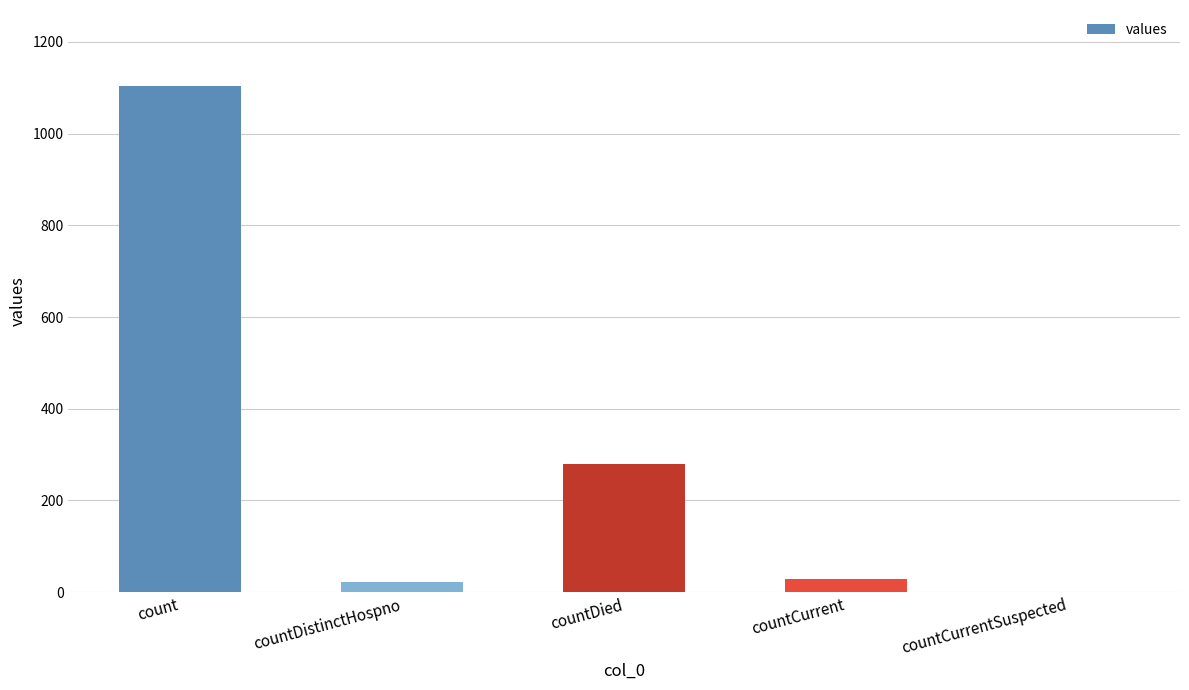

Read the value at countCurrent.

29